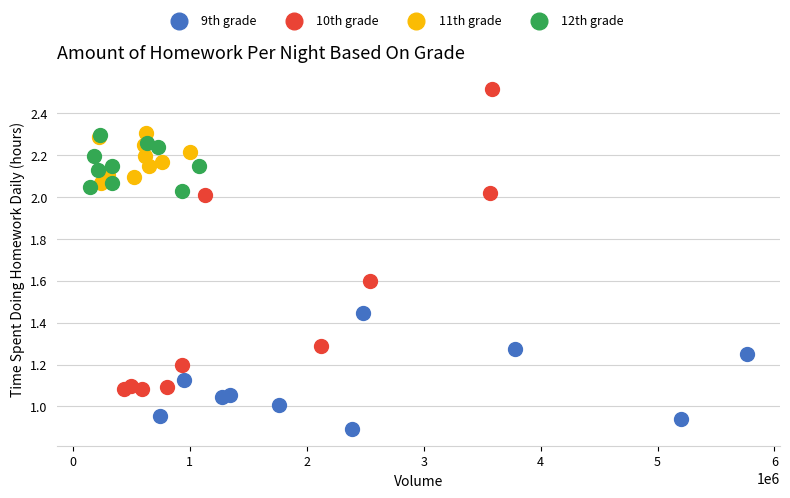

Which series has the largest Y range (max minus min)?

10th grade